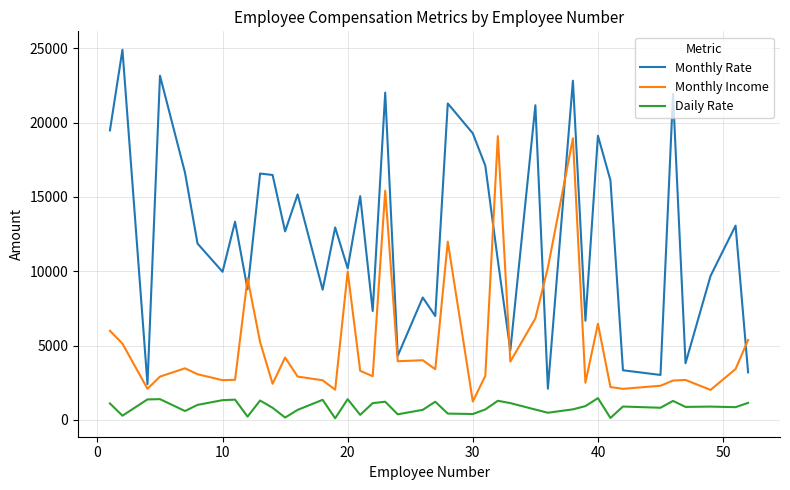

What is the minimum value shown in the chart?

103